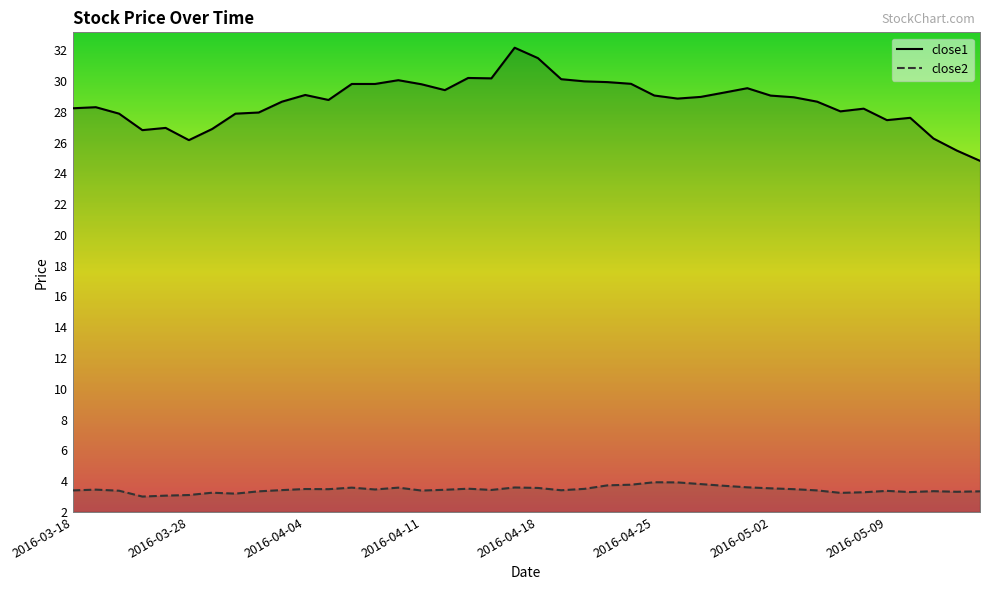

What is the approximate value of close1 at 2016-04-22?

29.8